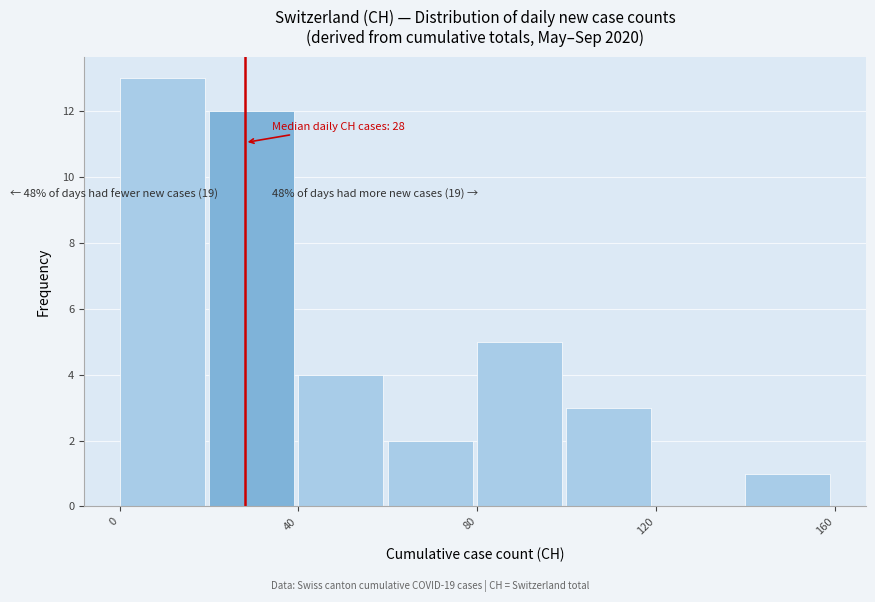

Over which range of the x-axis is the bar tallest?

0 to 20